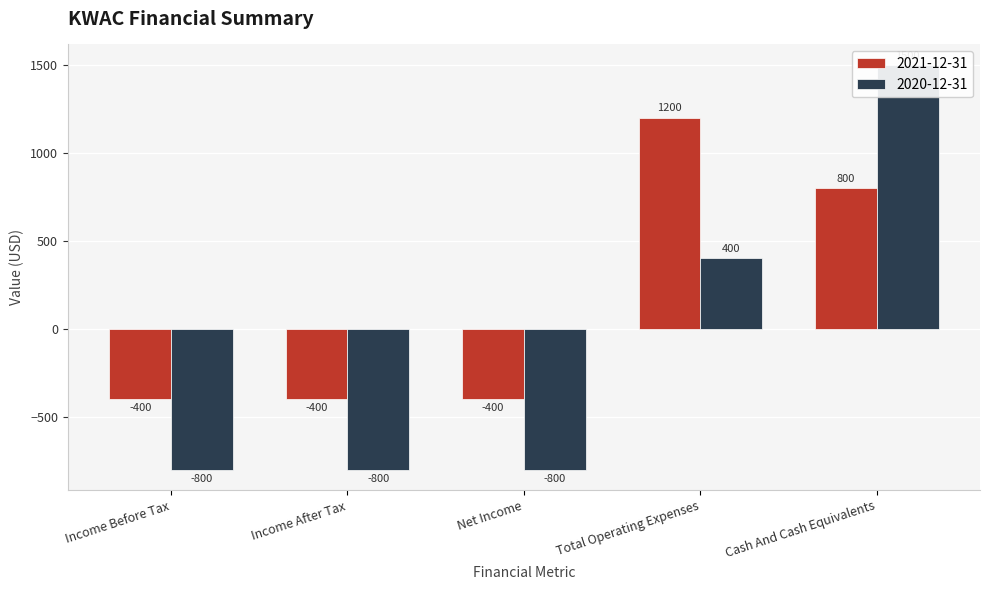

What are all the series names shown in the legend?

2021-12-31, 2020-12-31